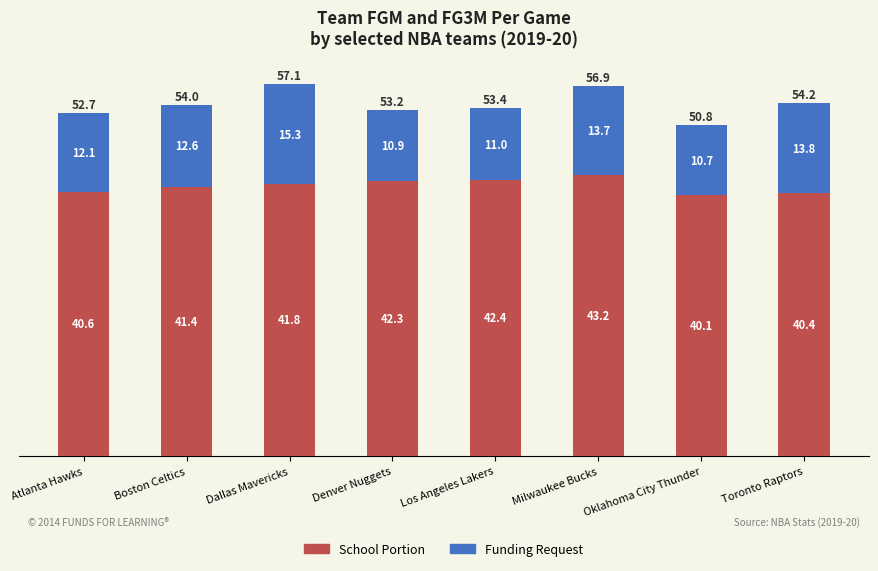

Does the chart contain any negative values?

No